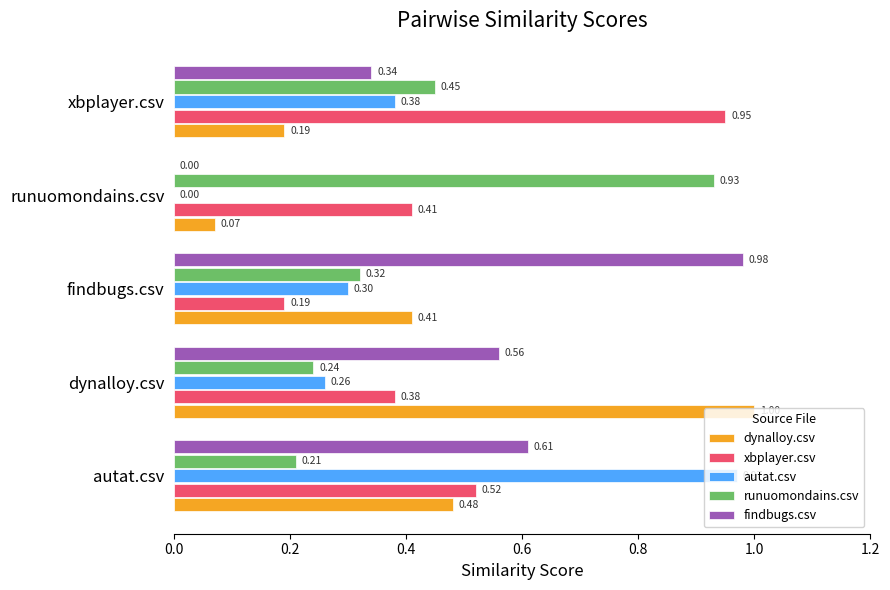

How many categories are shown in the chart?

5